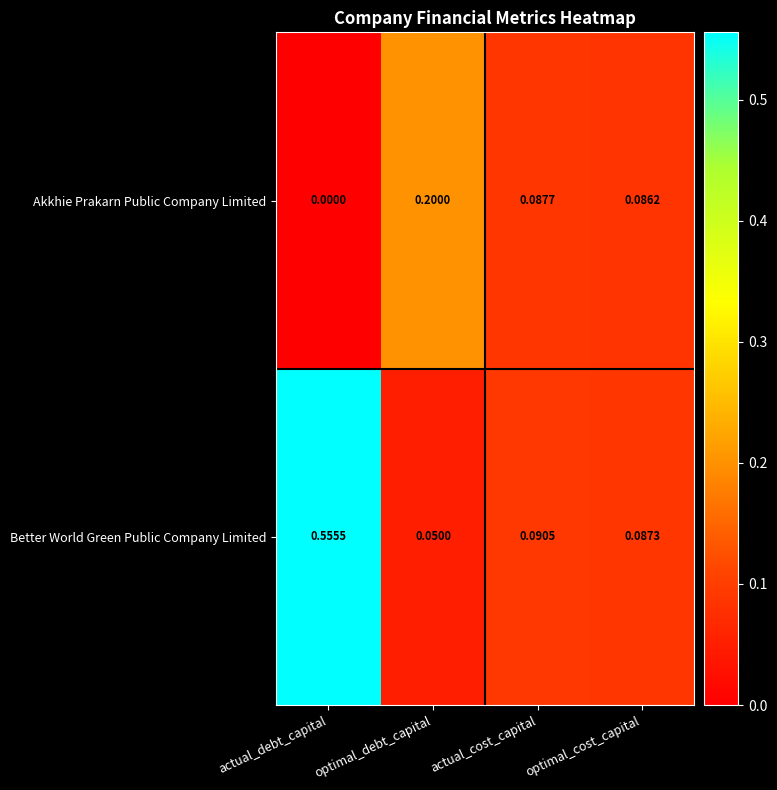

Which series has the largest total across all categories?

Better World Green Public Company Limited